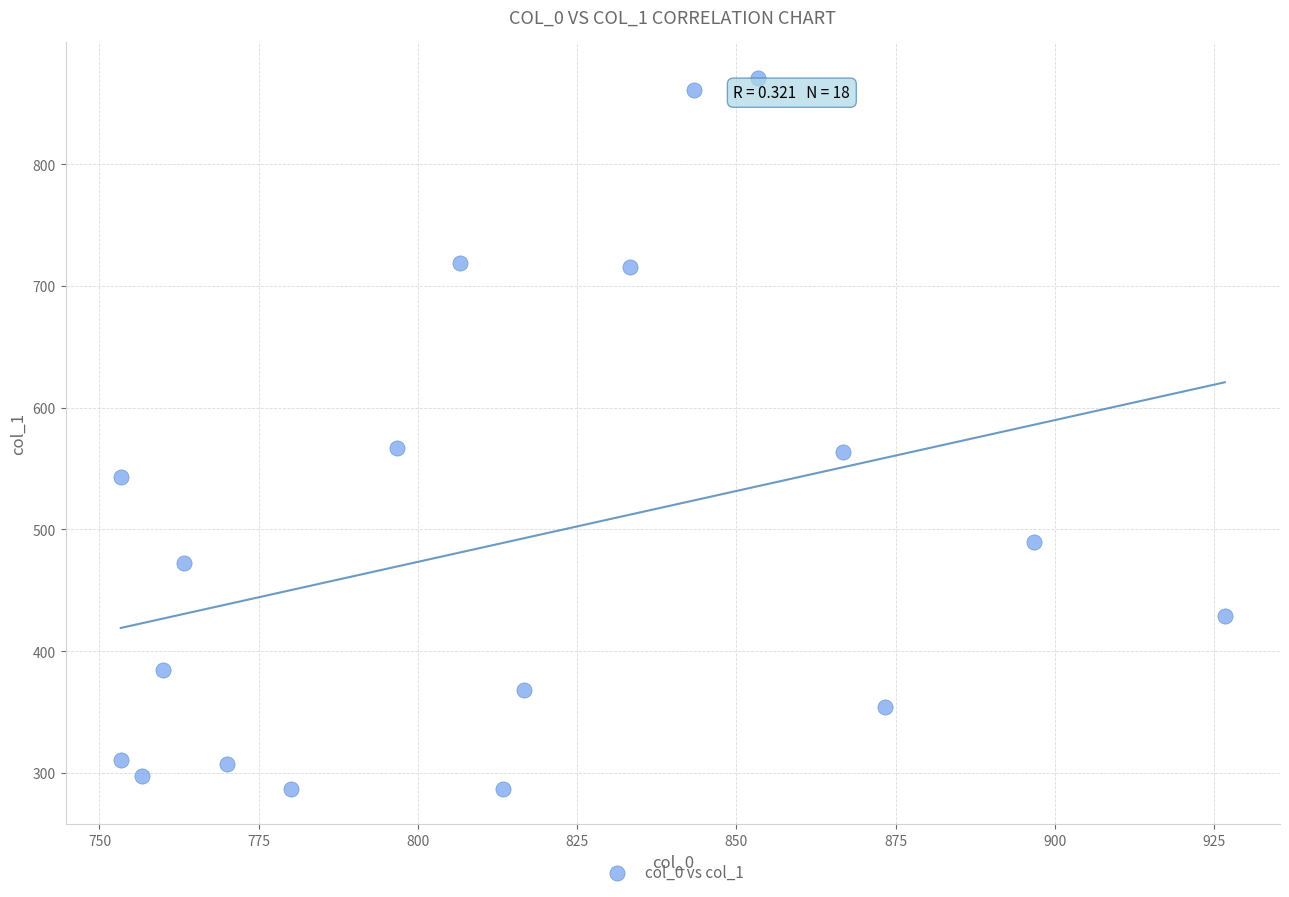

What is the range of X values (max minus min)?

173.3